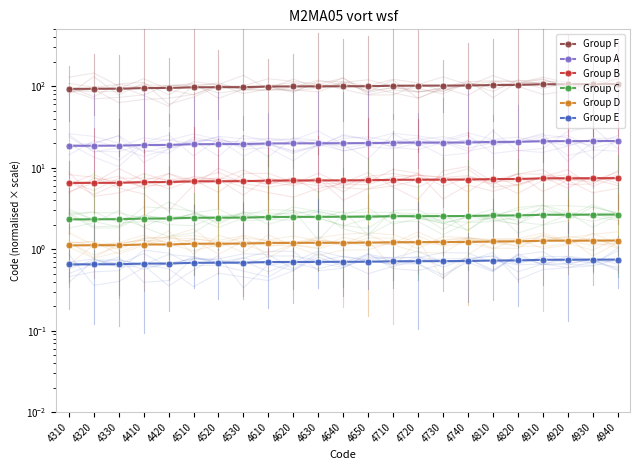

What is the average value of the Group D series?

1.2